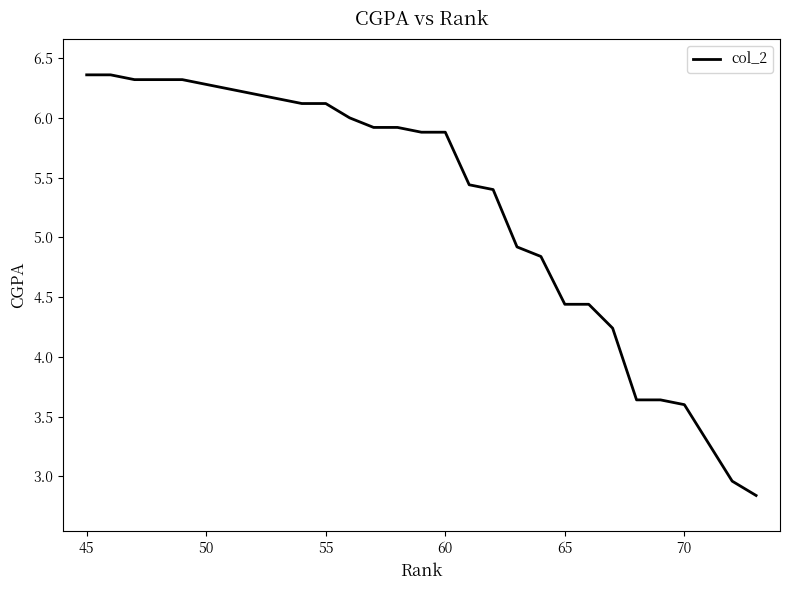

What is the smallest value displayed?

2.8